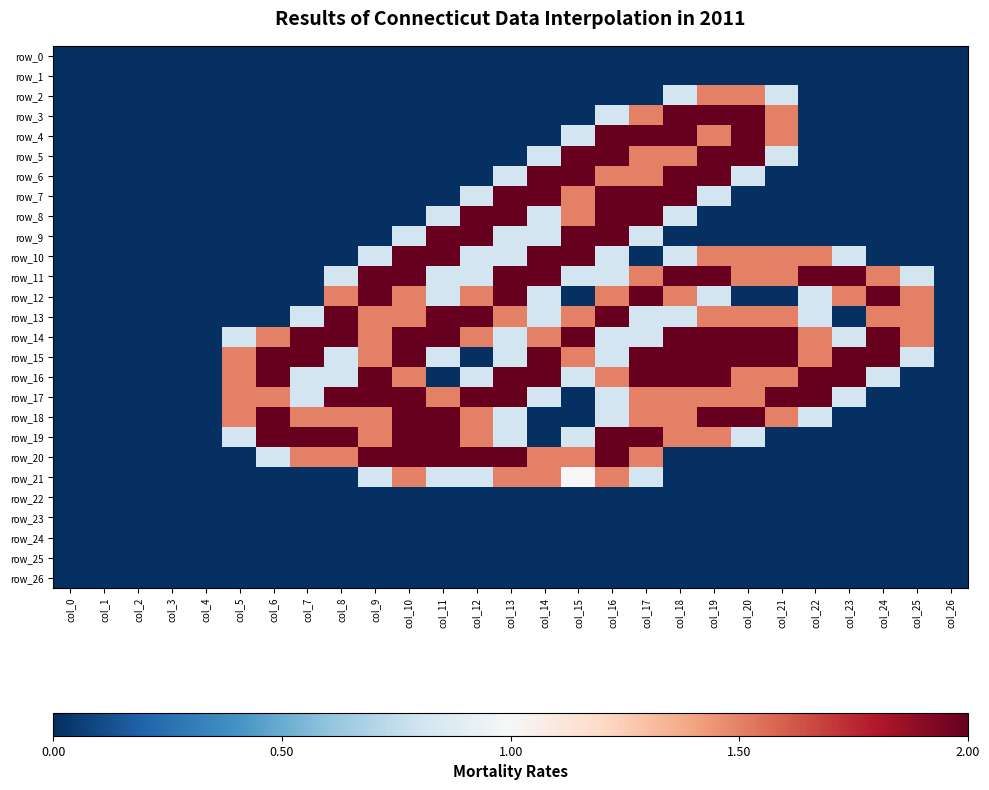

How many data points in row_15 are above 1?

15